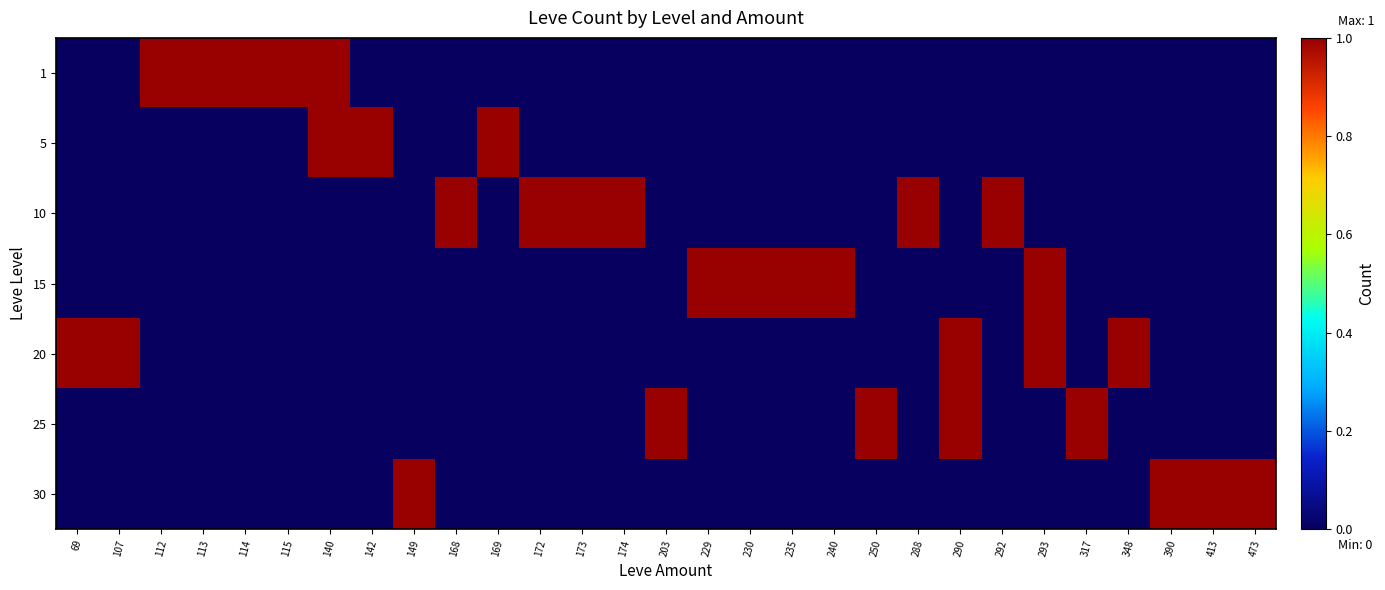

Which label corresponds to the largest value in the chart?

112